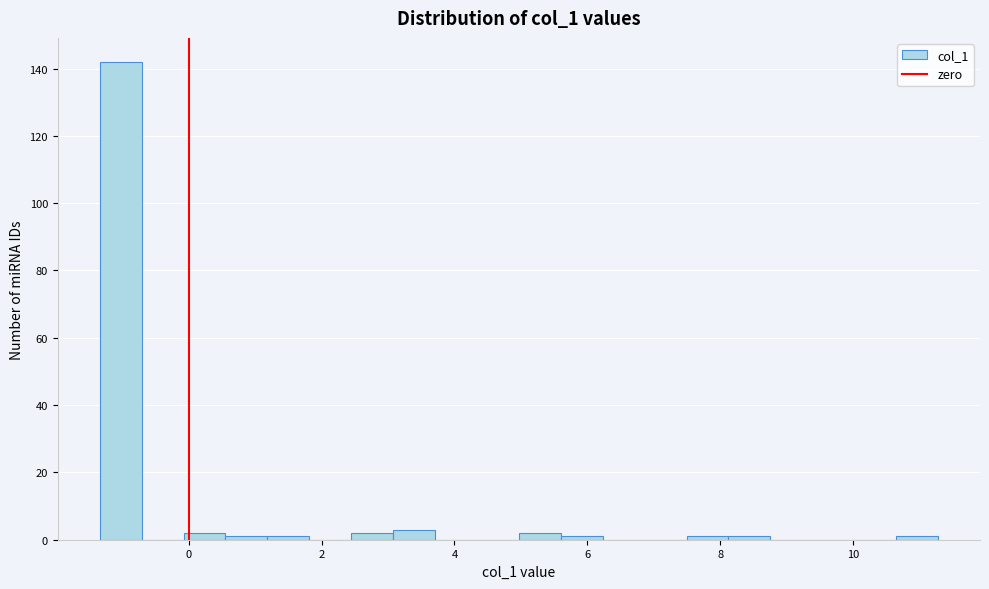

Read against the x-axis, roughly where is the centre of the tallest bar?

-1.0